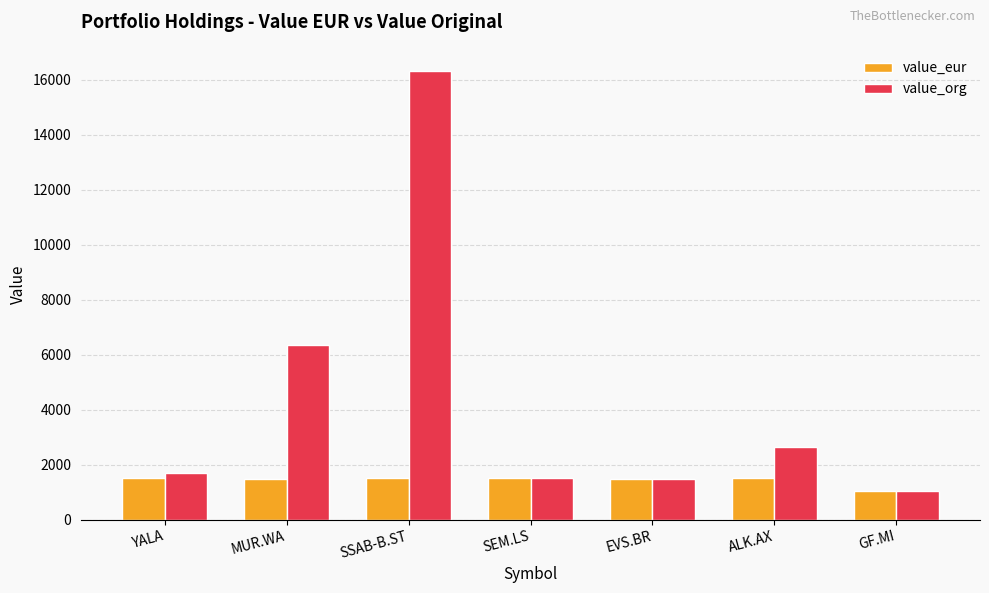

What is the average value of the value_eur series?

1424.4